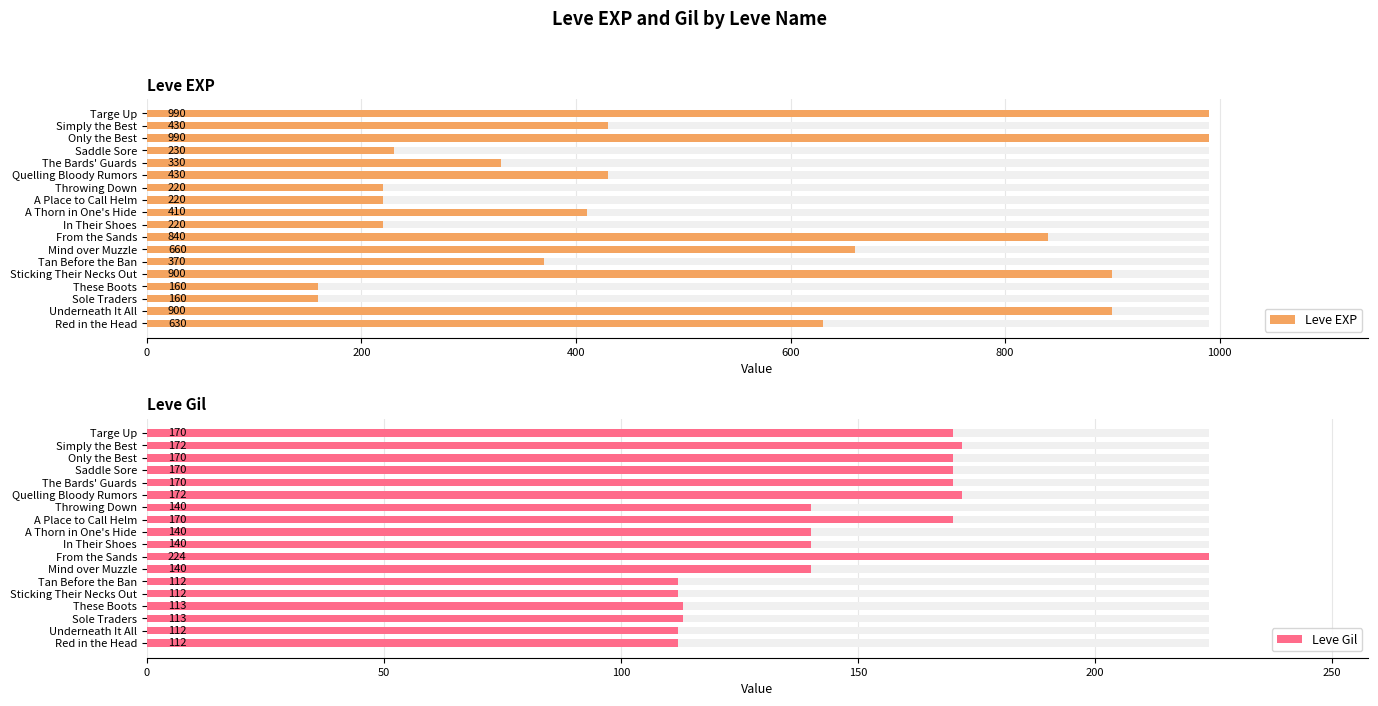

What is the difference between the maximum and second lowest values in the Leve EXP series?

830